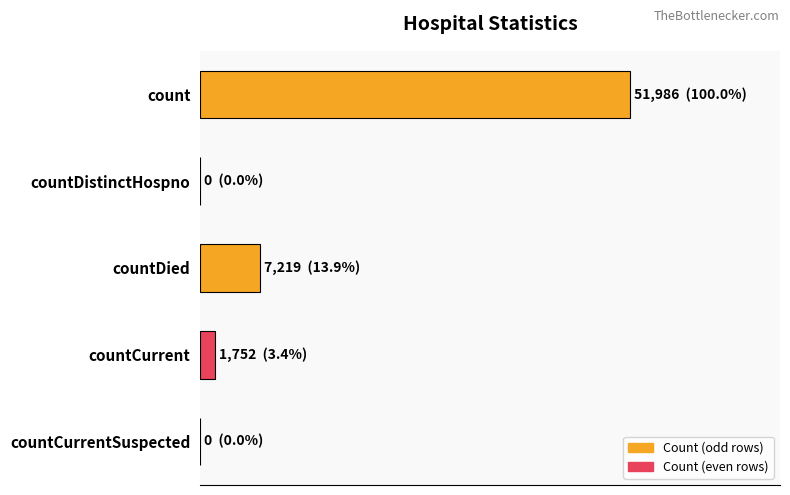

Does the chart contain any negative values?

No